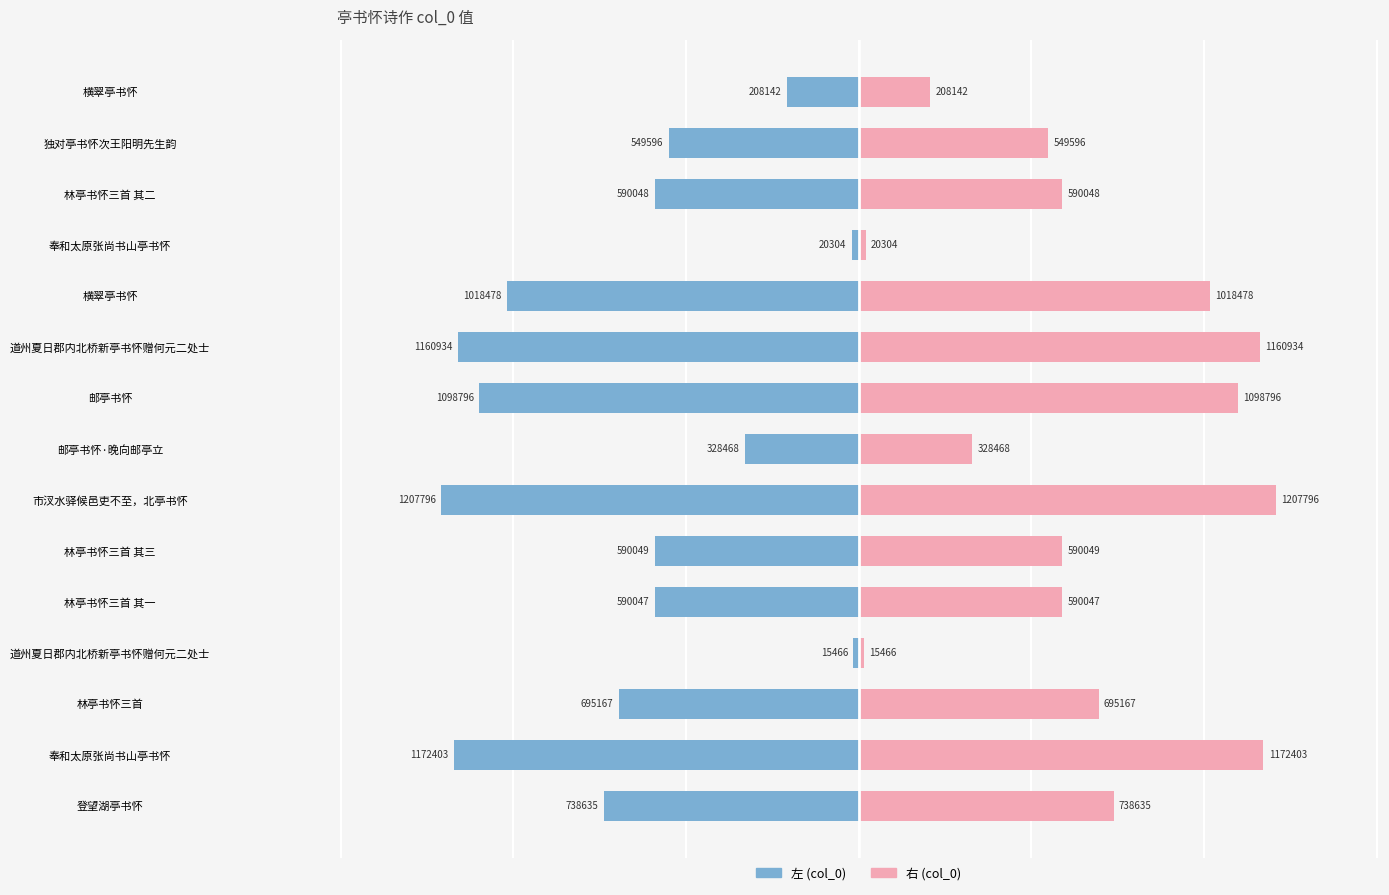

List the series in order of their peak value, lowest first.

col_0 (左), col_0 (右)